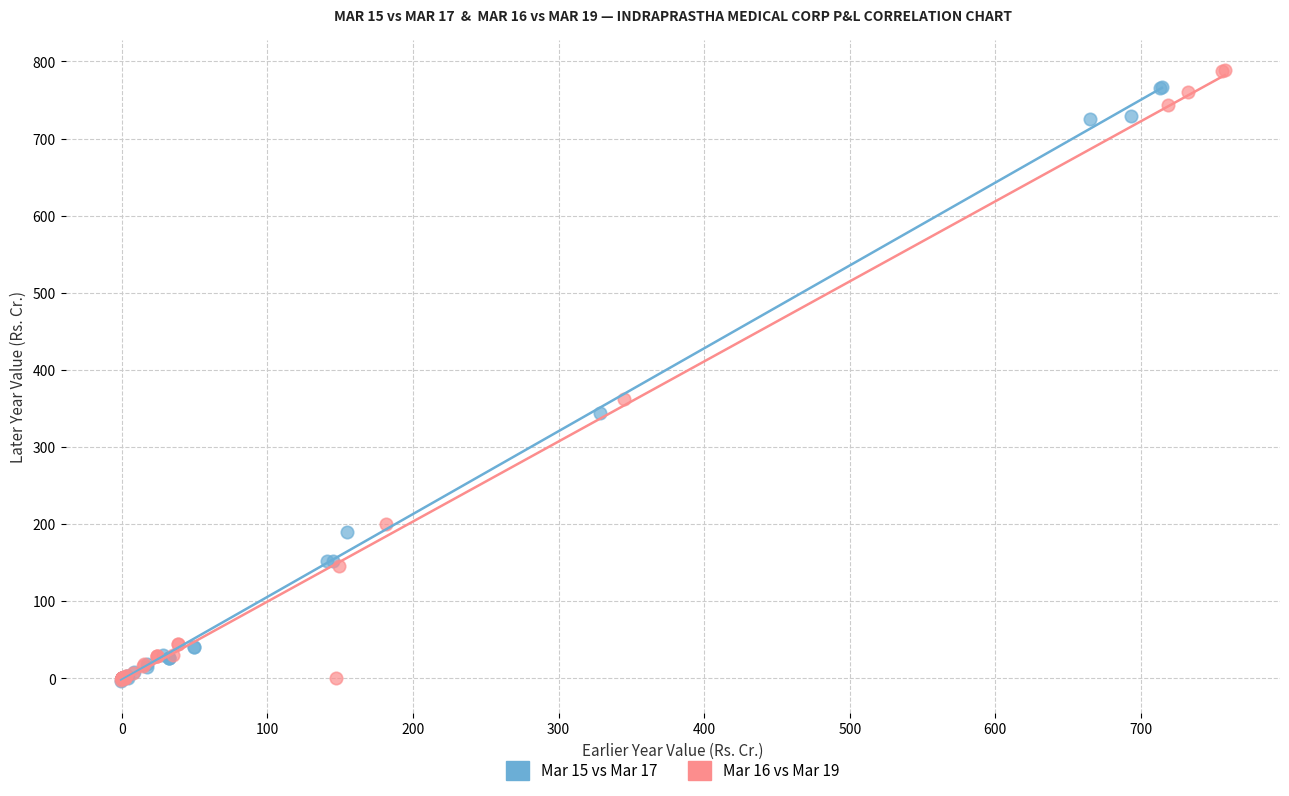

Which series has the widest spread of Y values?

Mar 16 vs Mar 19